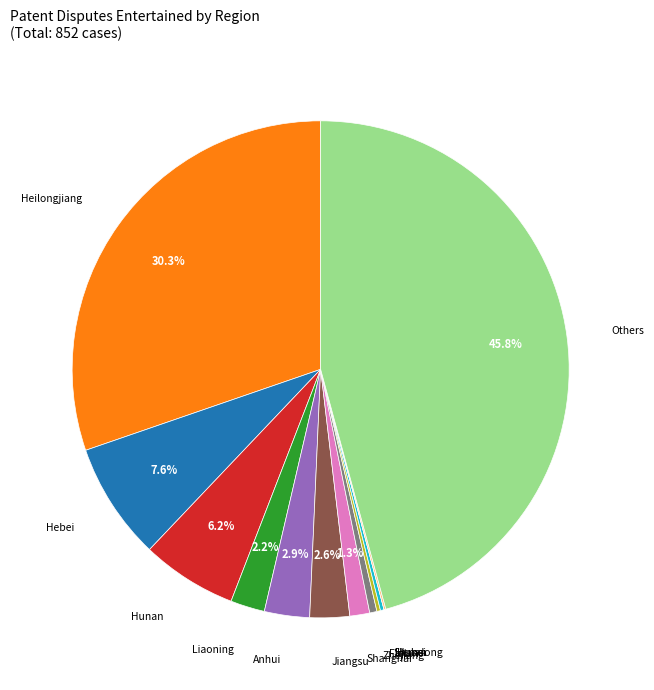

Does any single category account for the majority?

No